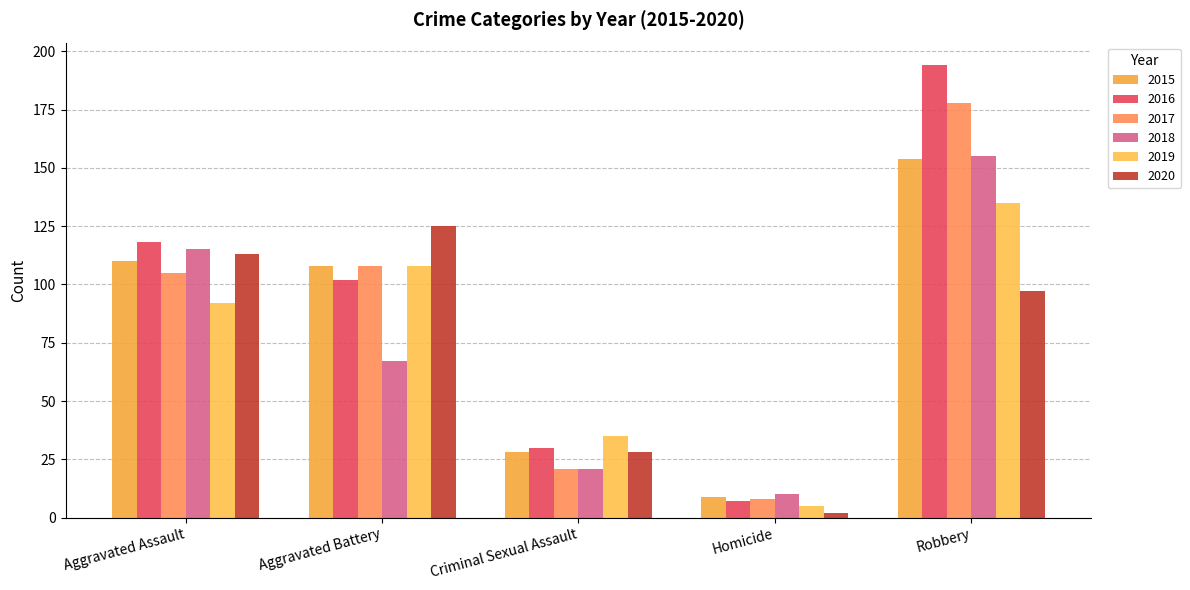

Which category has the highest value in the 2020 series?

Aggravated Battery